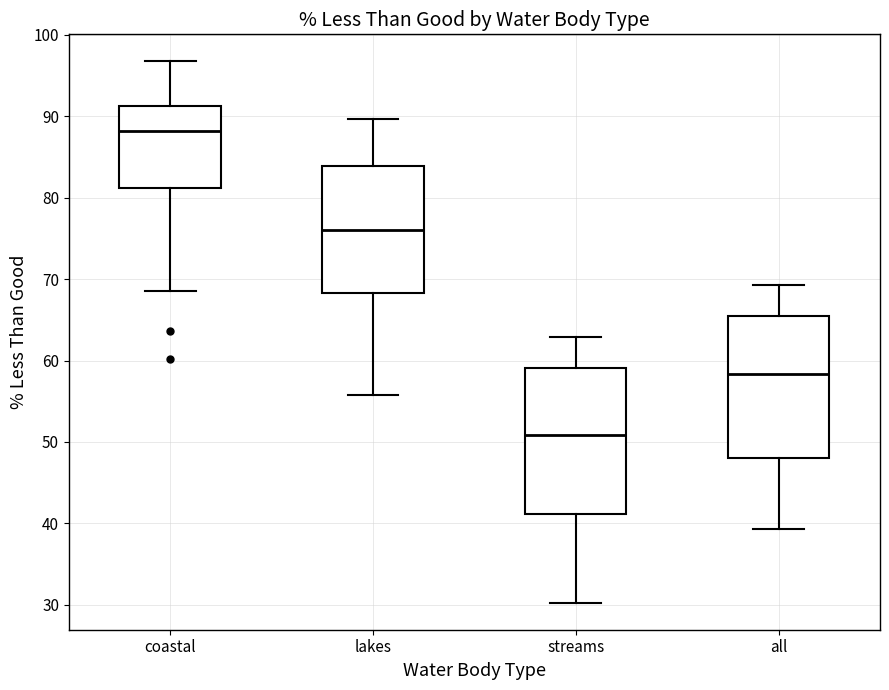

Where does the upper whisker of the box for coastal end on the y-axis? The values are not printed on the chart, so give them approximately, as read against the axis.

97